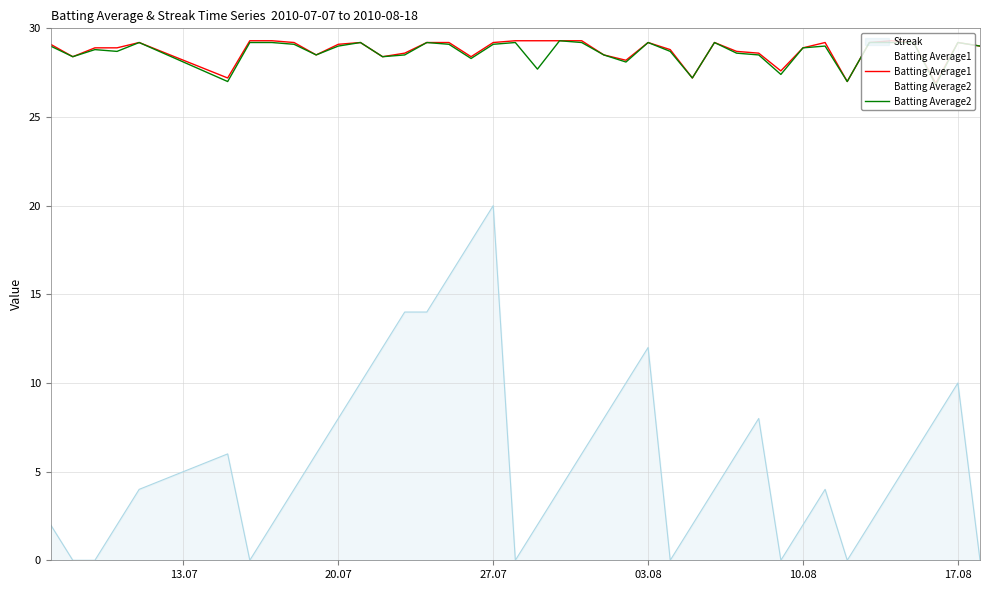

True or false: Batting Average2 and Streak intersect in this chart.

False